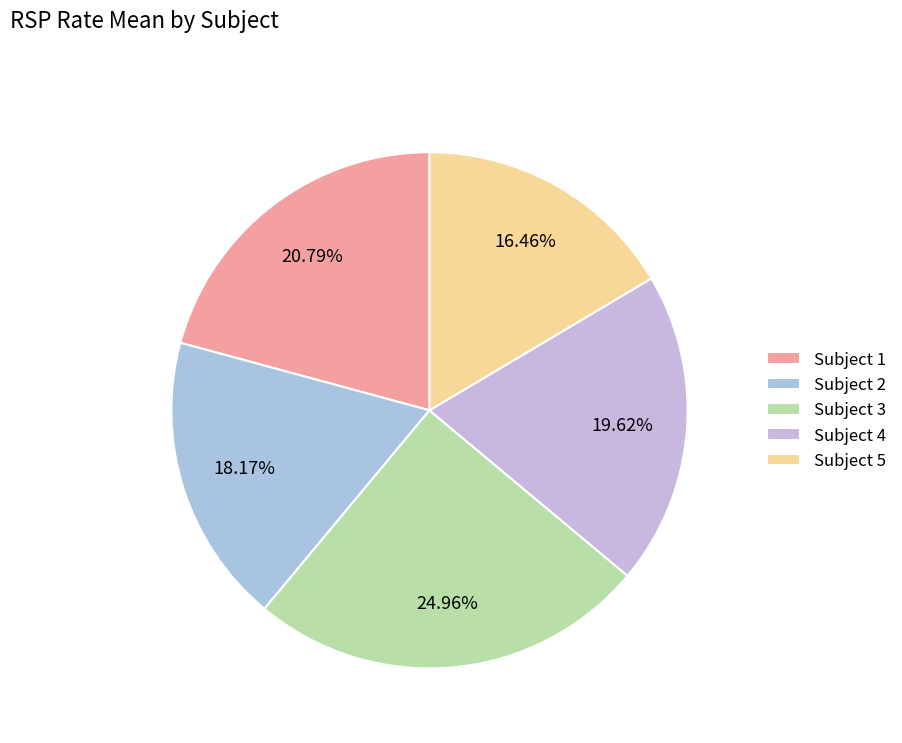

Count the number of slices in the pie.

5